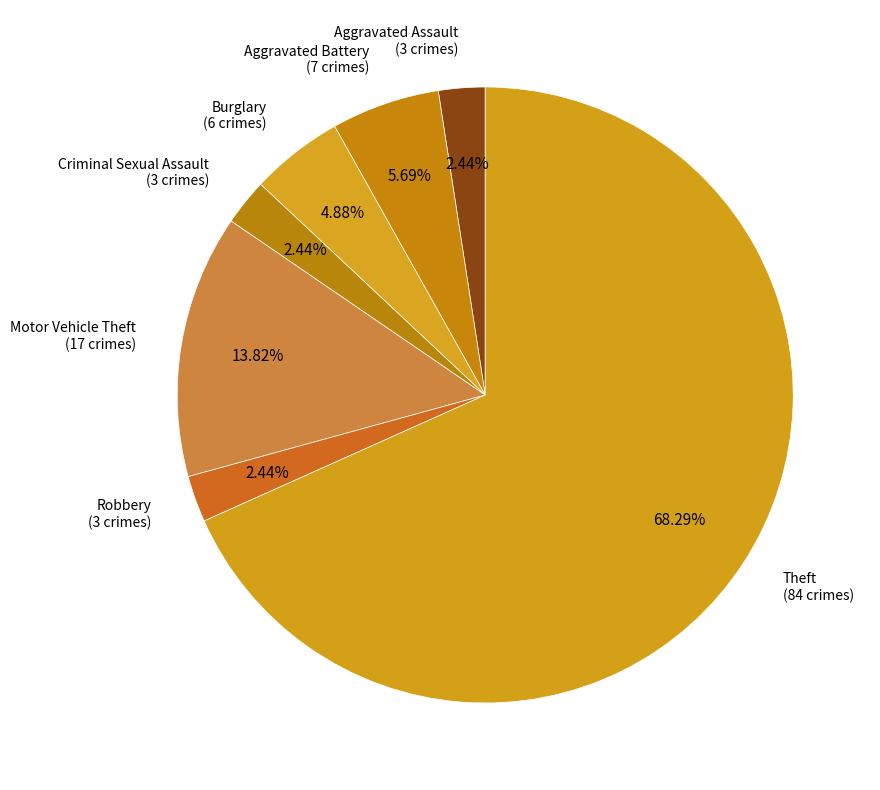

Count the number of slices in the pie.

7